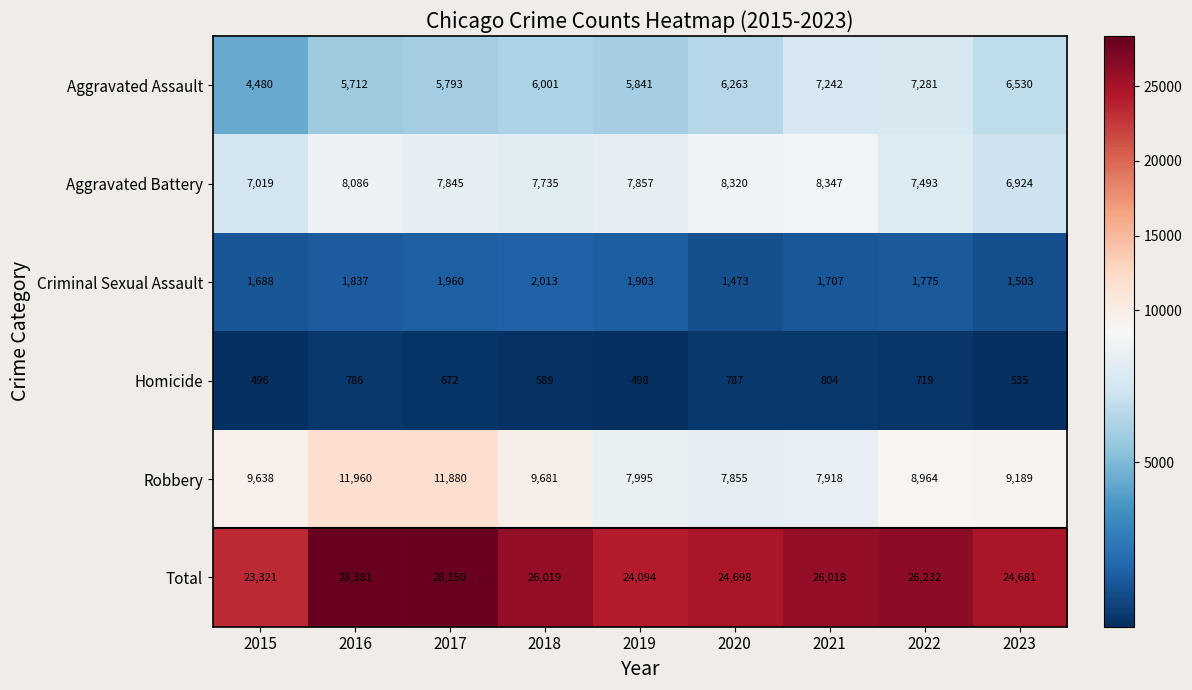

Is the value of Total at 2021 greater than the value of Aggravated Assault at 2016?

Yes